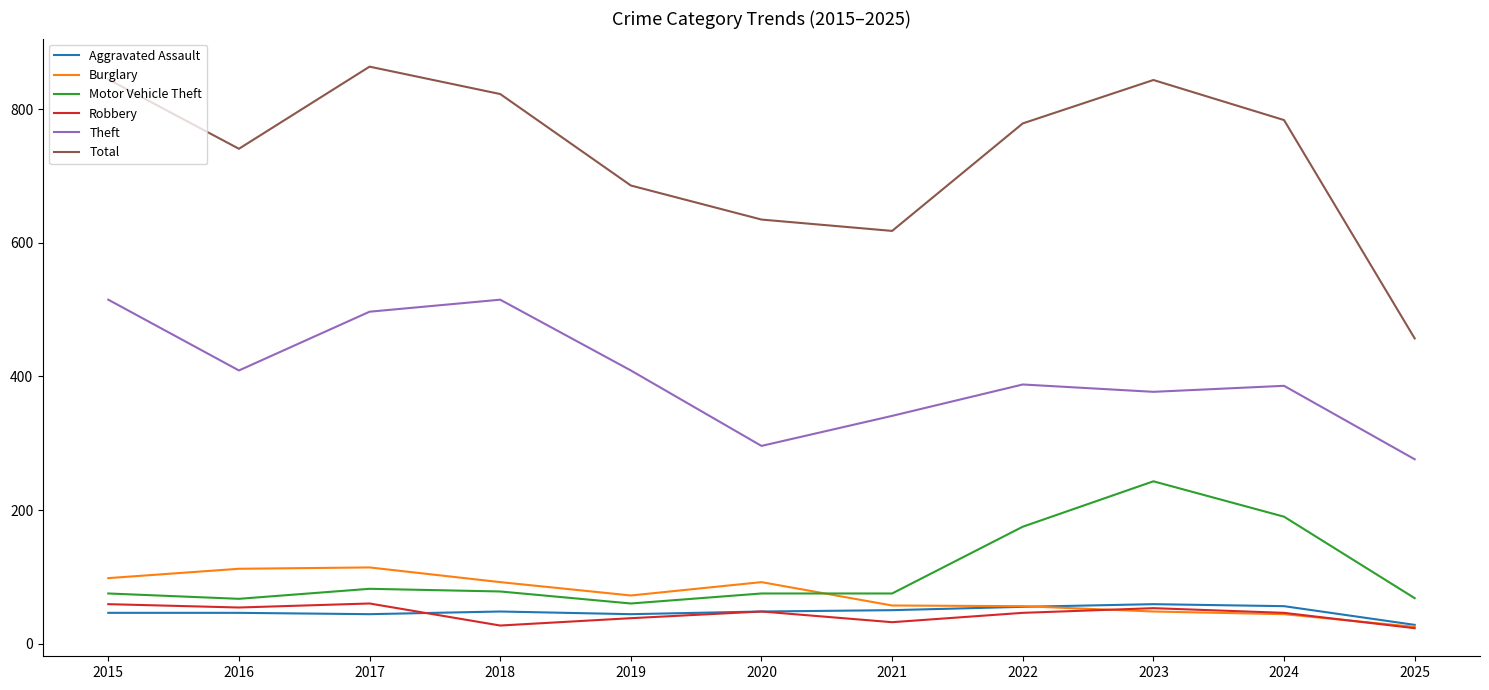

True or false: Robbery has a value of 23 at 2025.

True